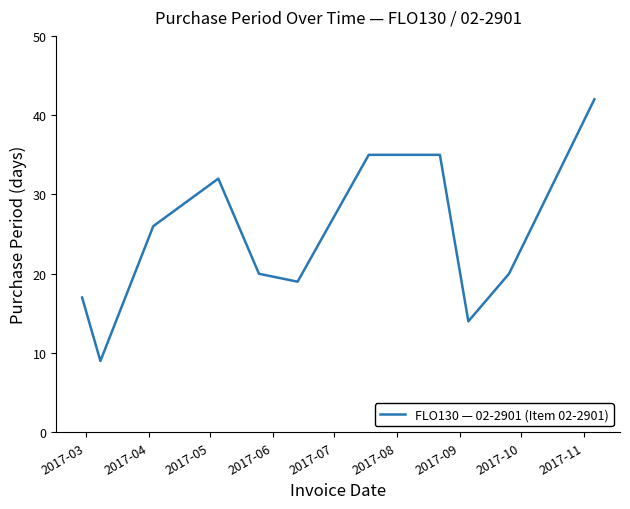

What is the greatest value displayed?

42